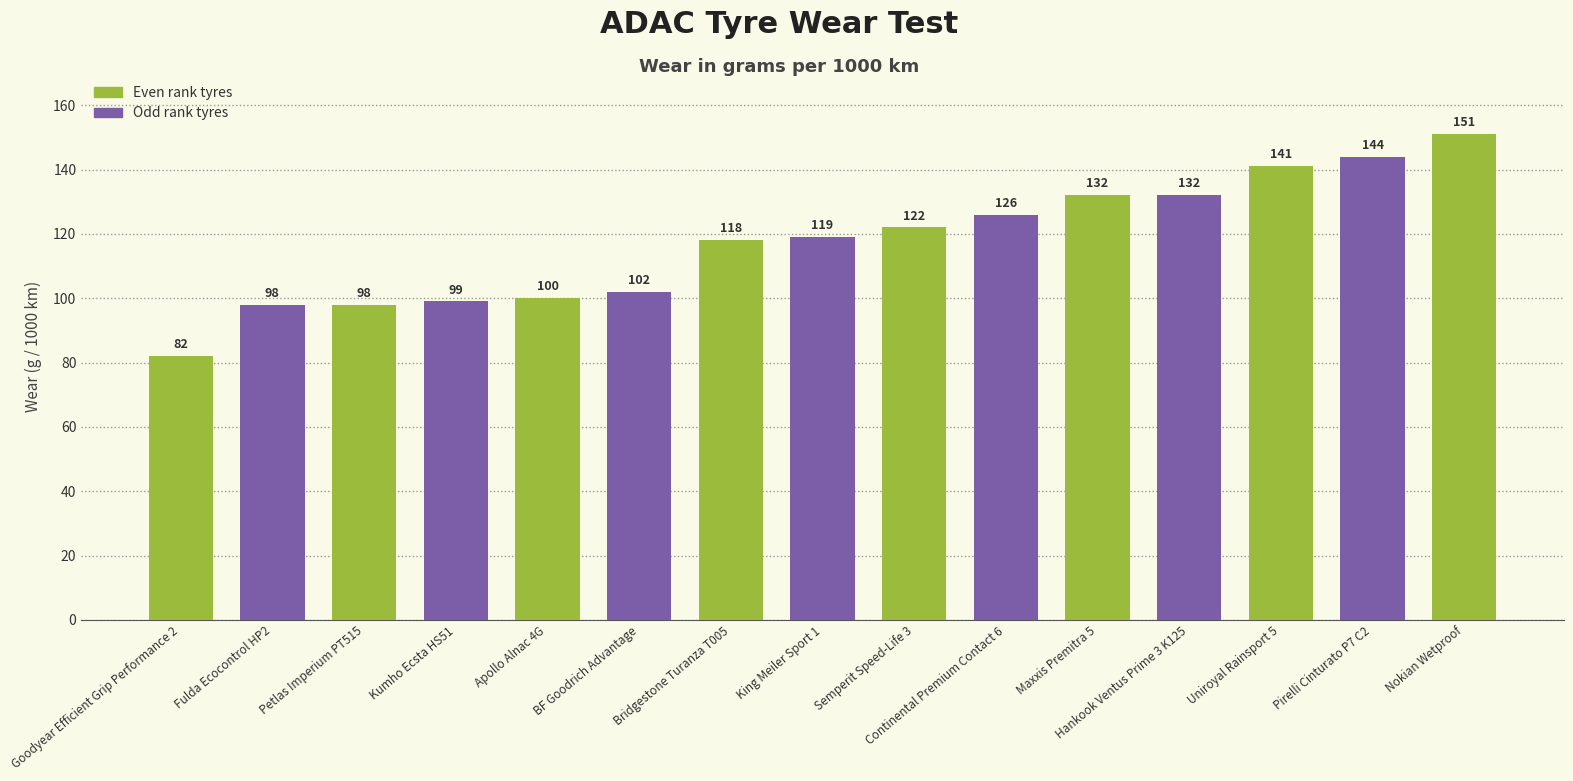

Read the value at Petlas Imperium PT515, to the nearest 10.

100